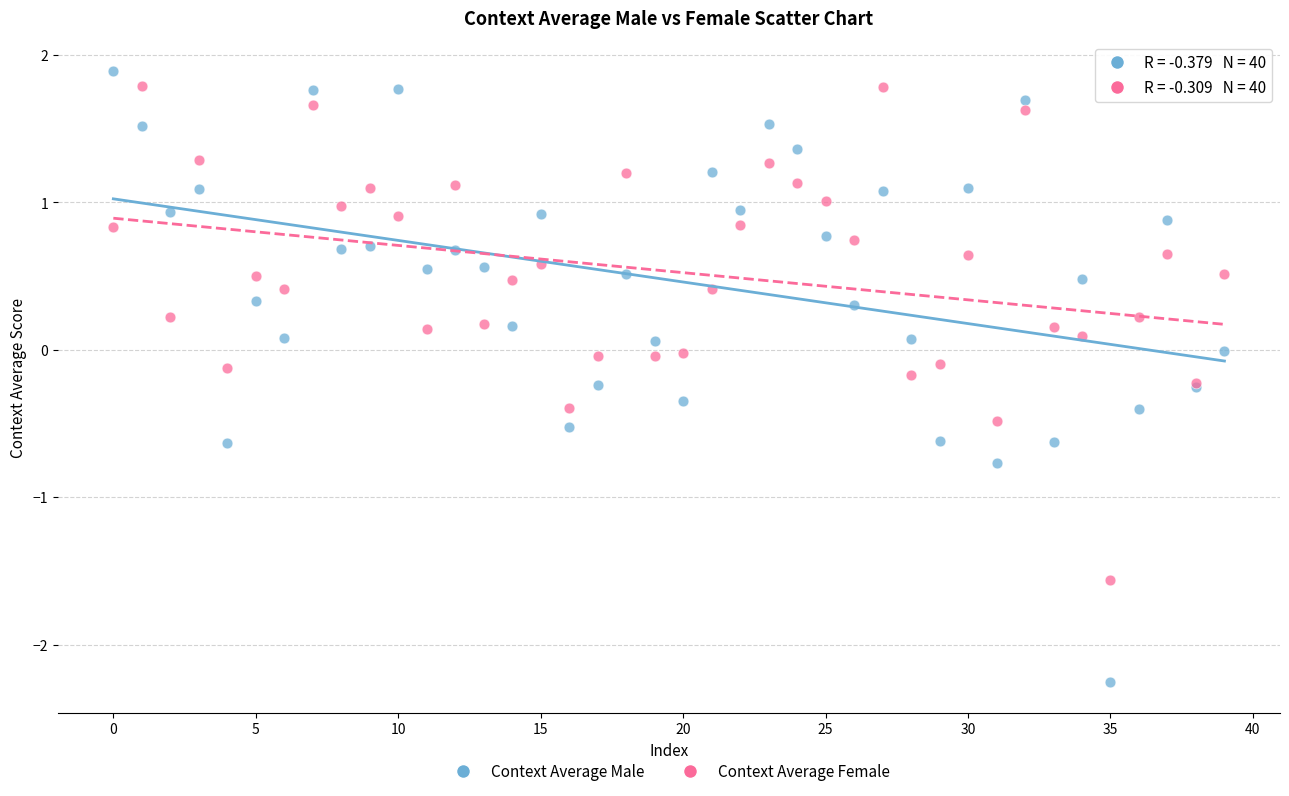

Which series reaches the maximum Y coordinate?

Context Average Male